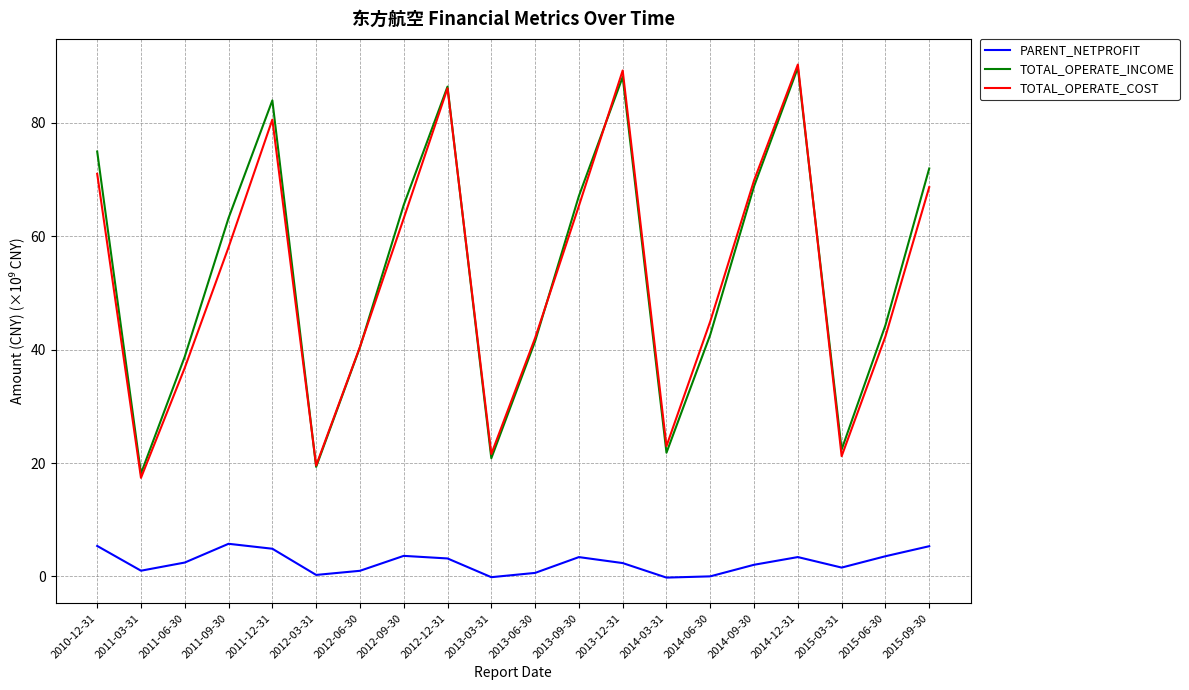

What is the difference between the highest and lowest values at 2014-06-30?

45.0